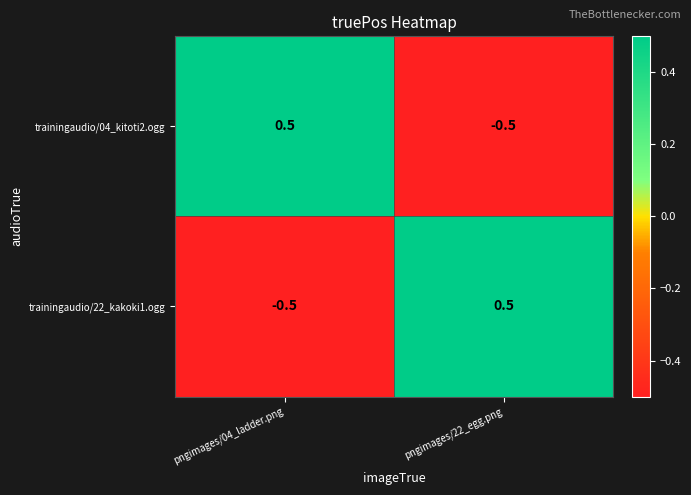

What is the difference between the maximum and minimum values in the trainingaudio/22_kakoki1.ogg series?

1.0